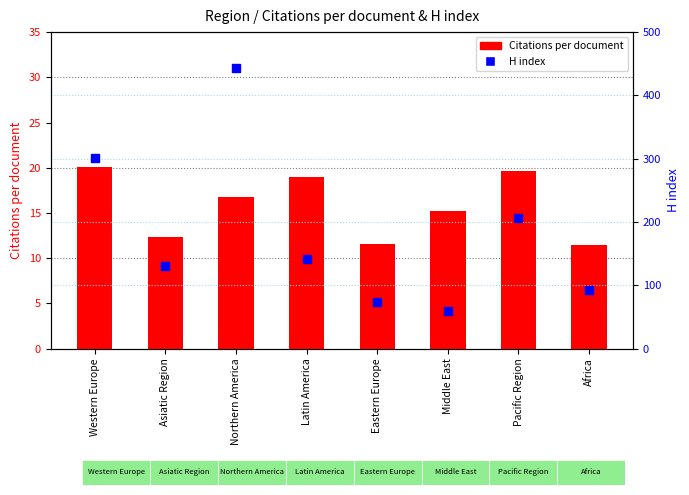

At which category is the sum across all series the highest?

Northern America